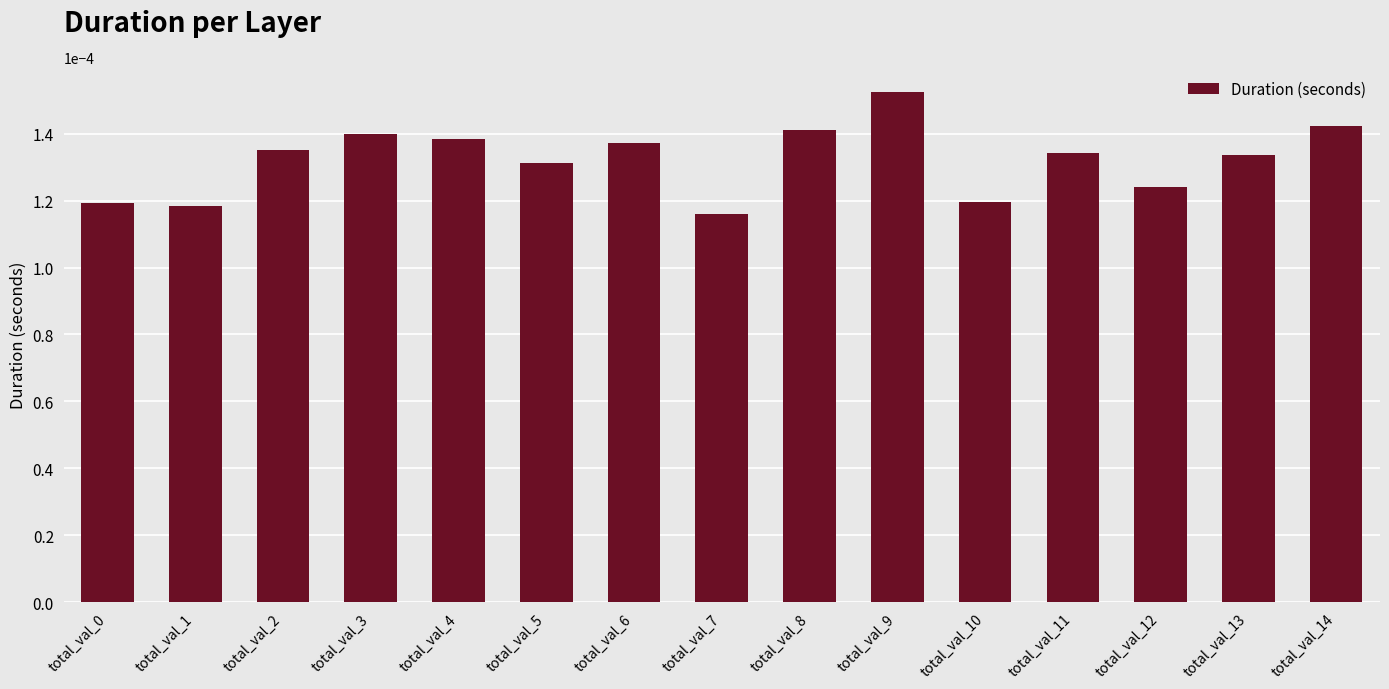

Between total_val_9 and total_val_10, which is larger?

total_val_9